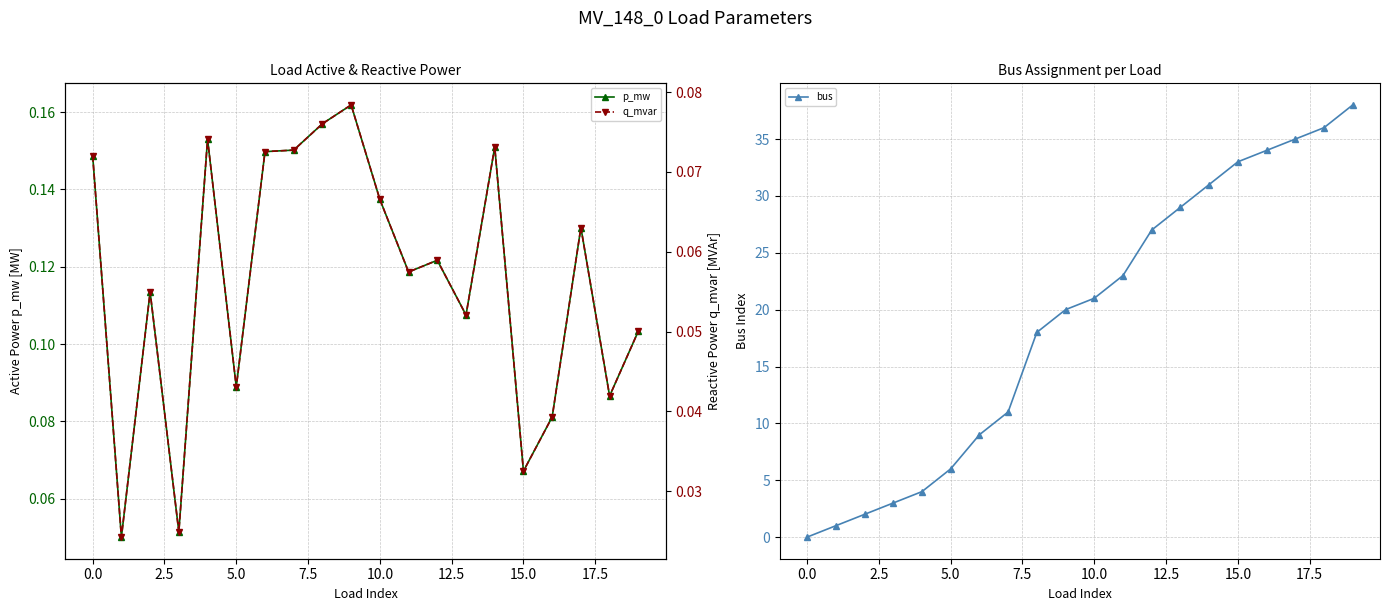

At which category is the sum across all series the highest?

19